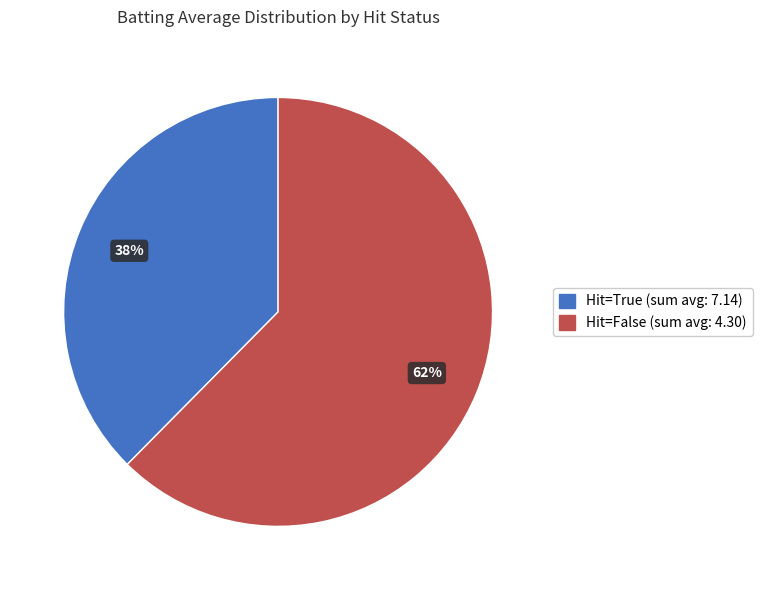

To the nearest percent, what is the average slice percentage?

50%